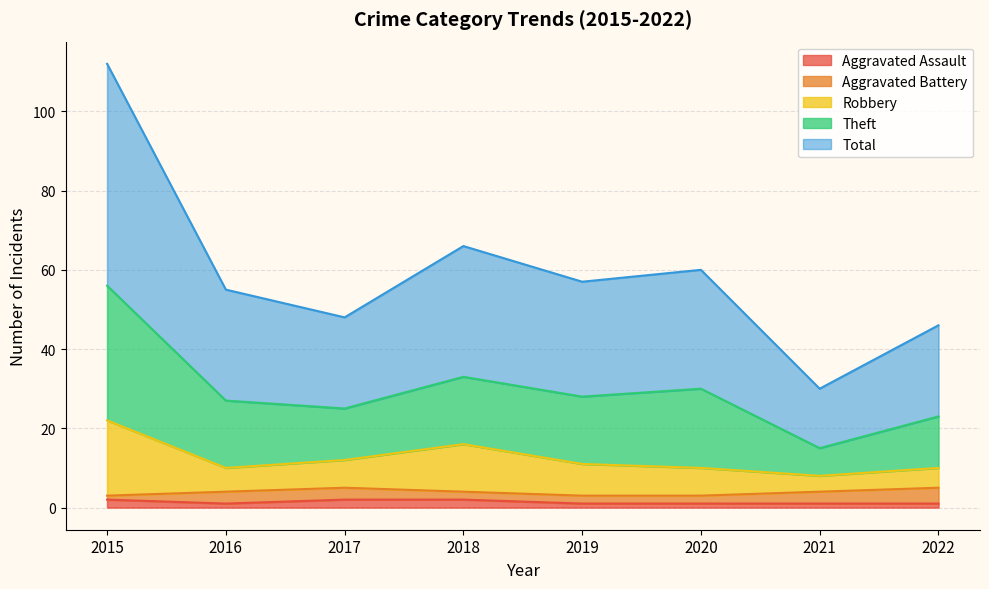

Which category has the highest value across all series?

2015